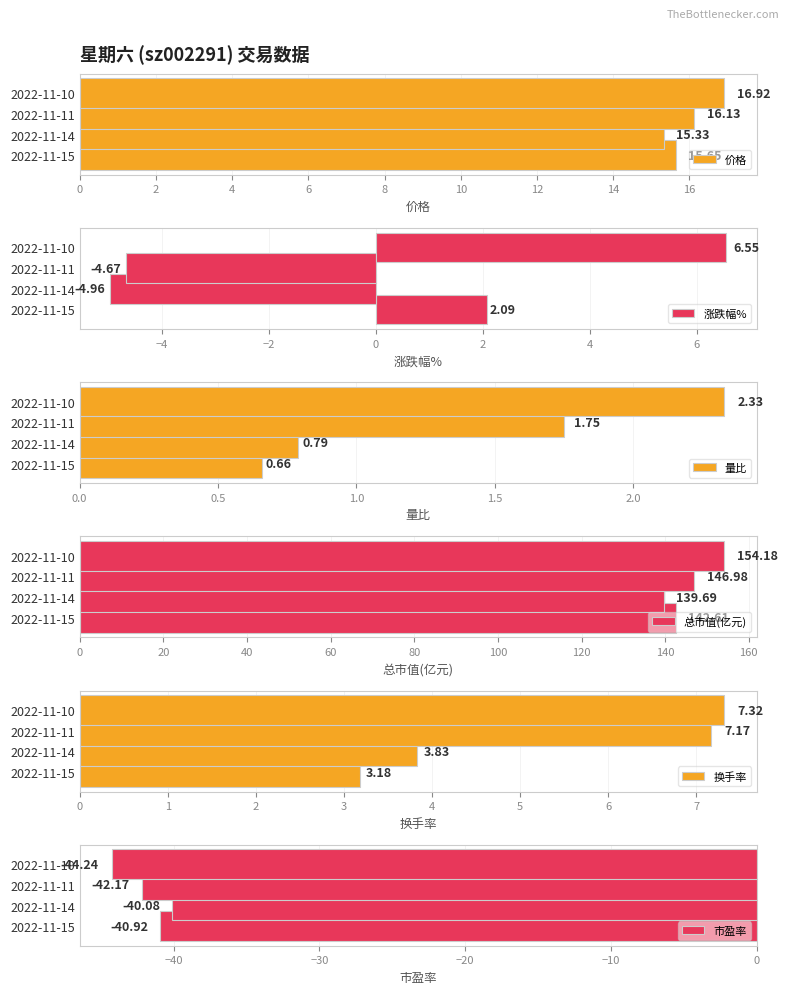

What is the sum of all 涨跌幅% values?

-1.0